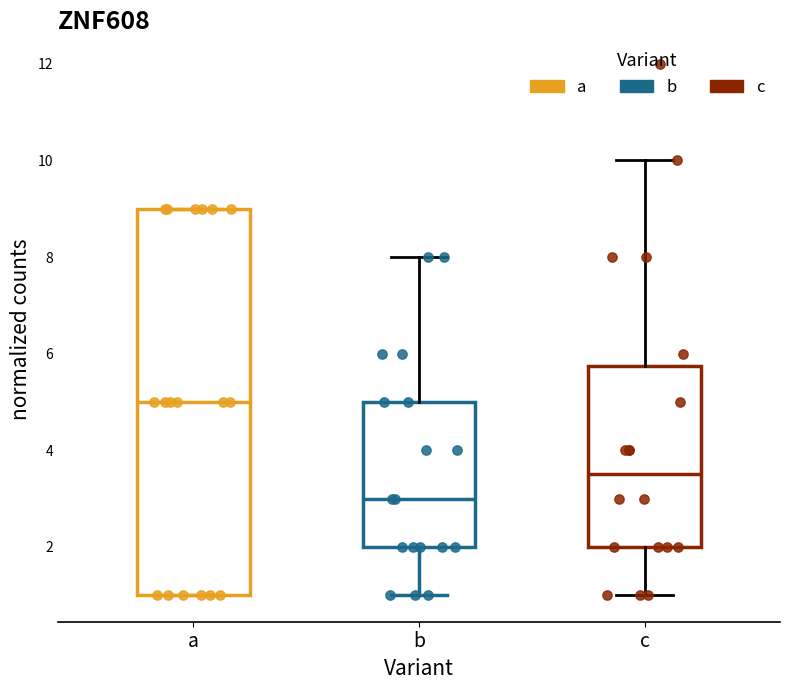

Which box's median line is the lowest?

b